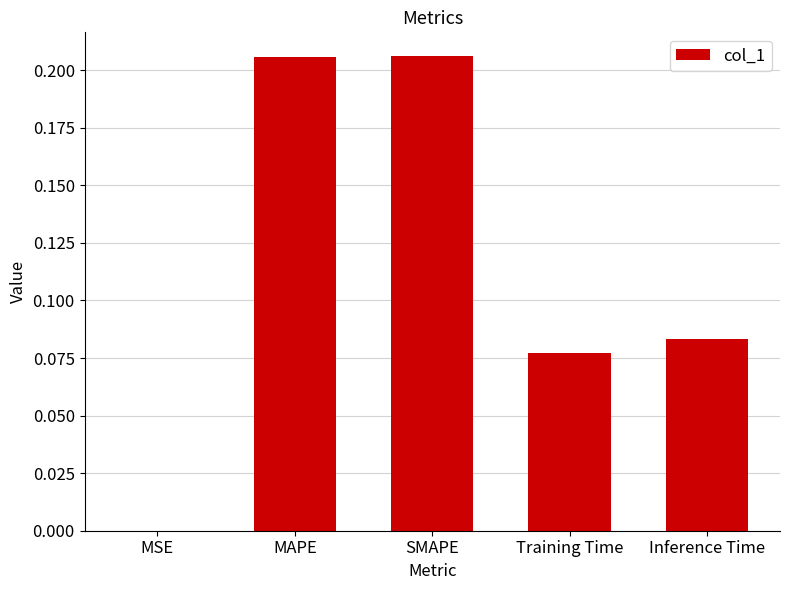

Is it true that the value at MSE is 0.0?

True